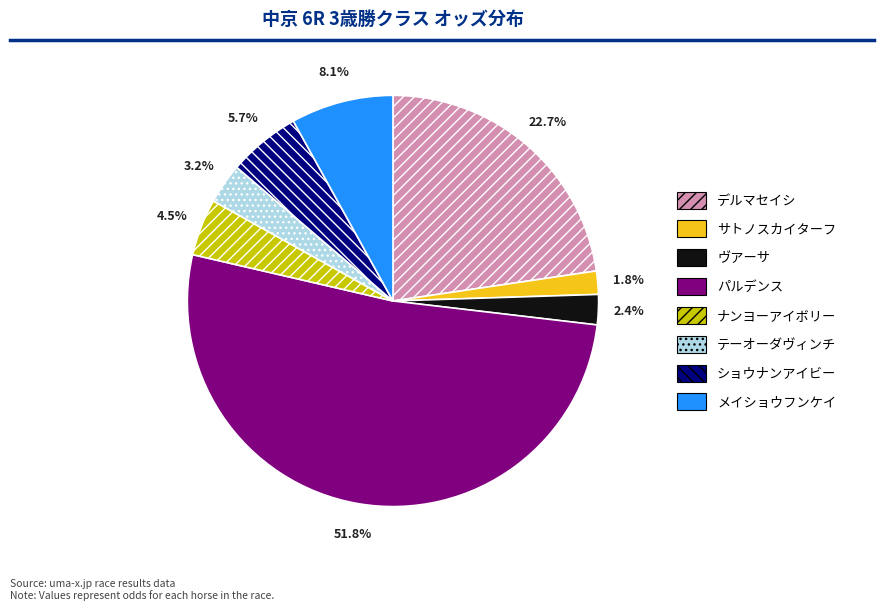

Which category accounts for the majority?

パルデンス